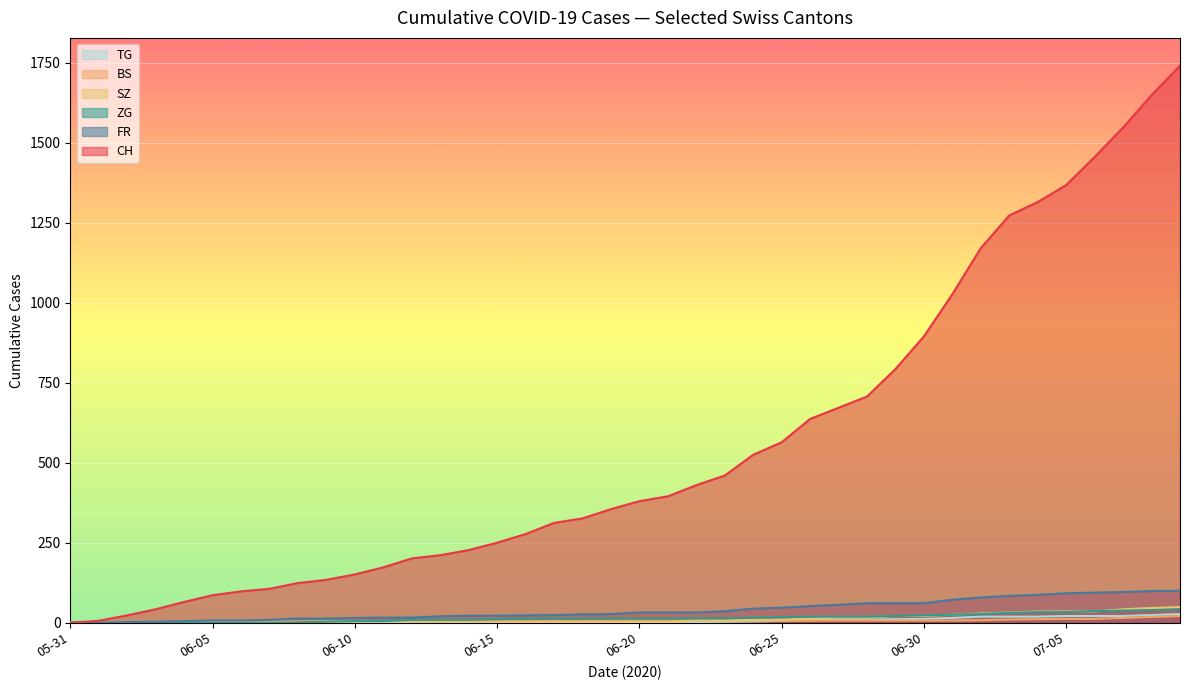

The value of FR at 05-31 is 0. True or false?

True